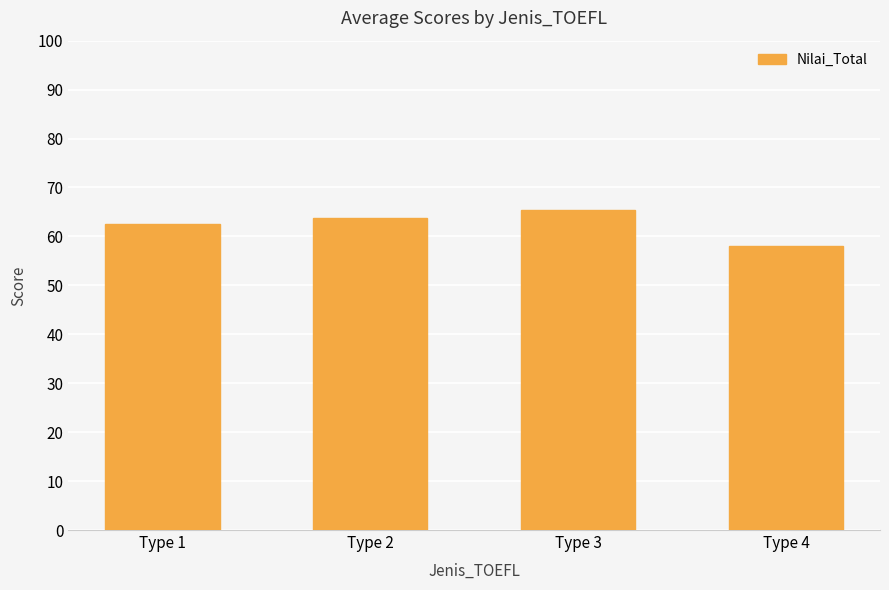

Reading left to right, list all the values displayed in this chart.

62.5	63.8	65.4	58.0